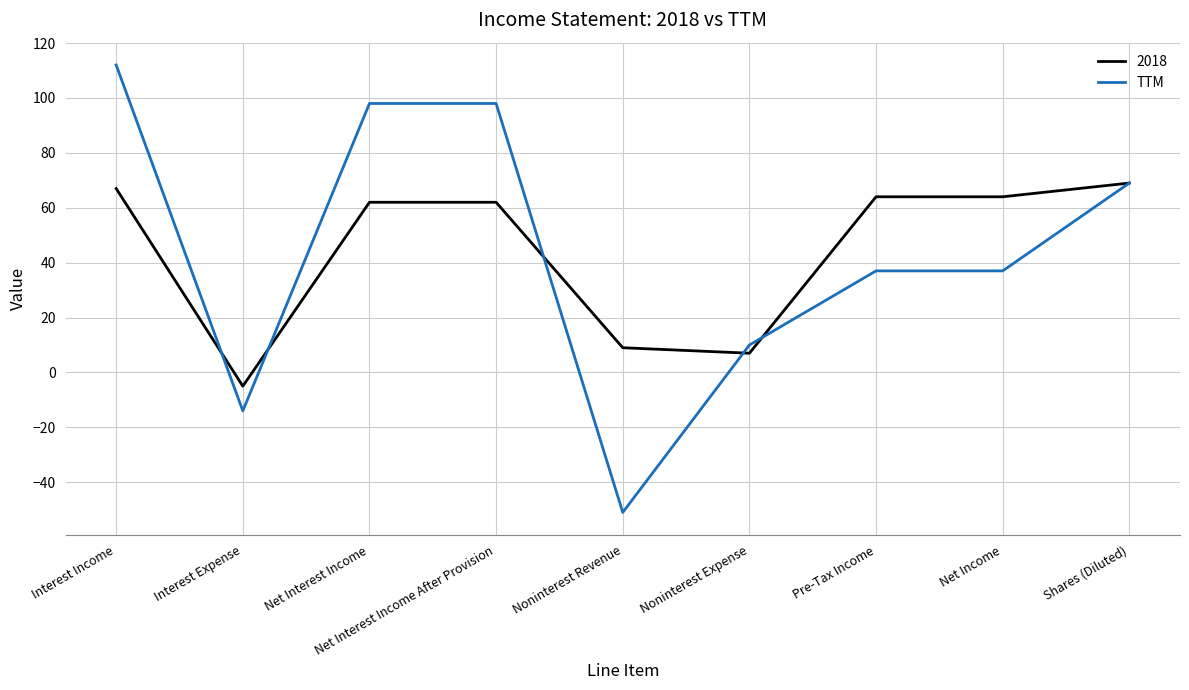

What position from the left is Noninterest Revenue?

5